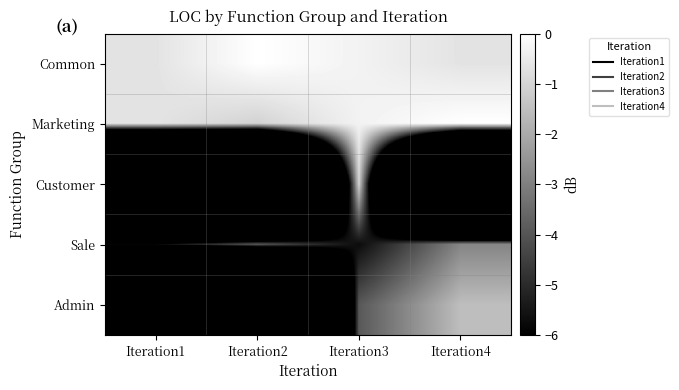

Count the number of categories in the chart.

4